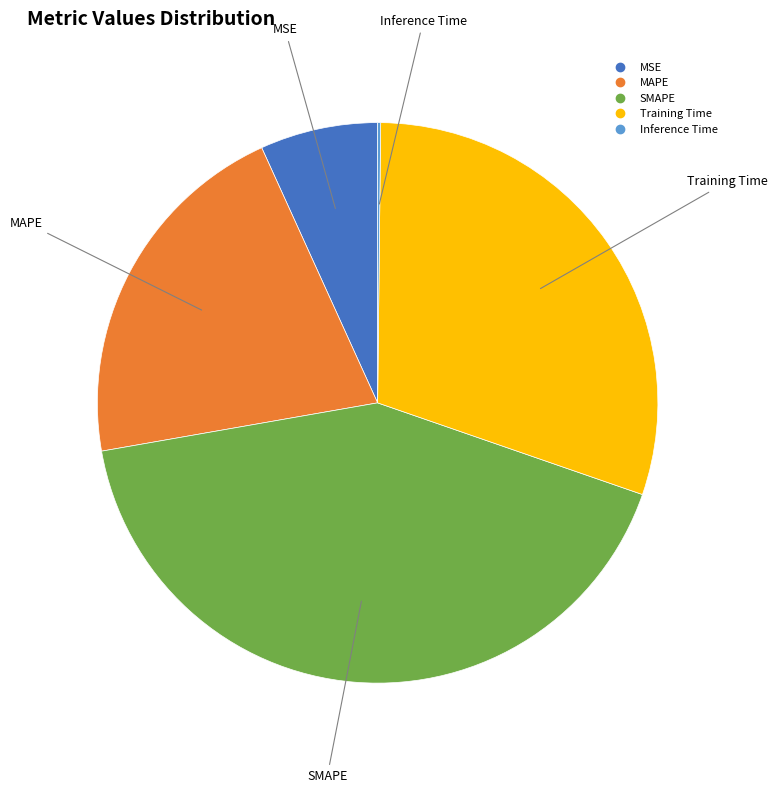

Is SMAPE the majority of the pie?

No